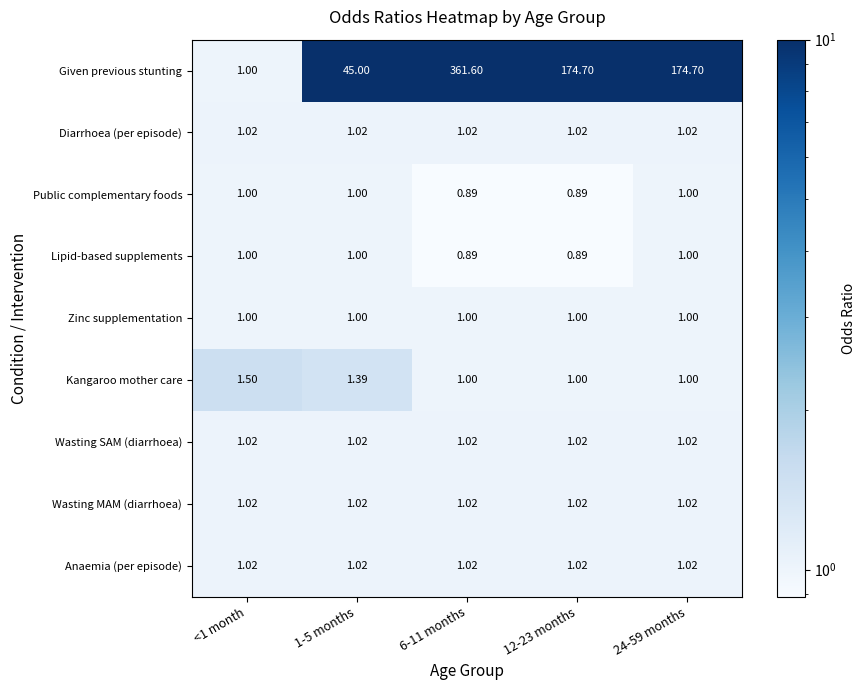

Between <1 month and 6-11 months, which series saw the biggest shift?

Given previous stunting